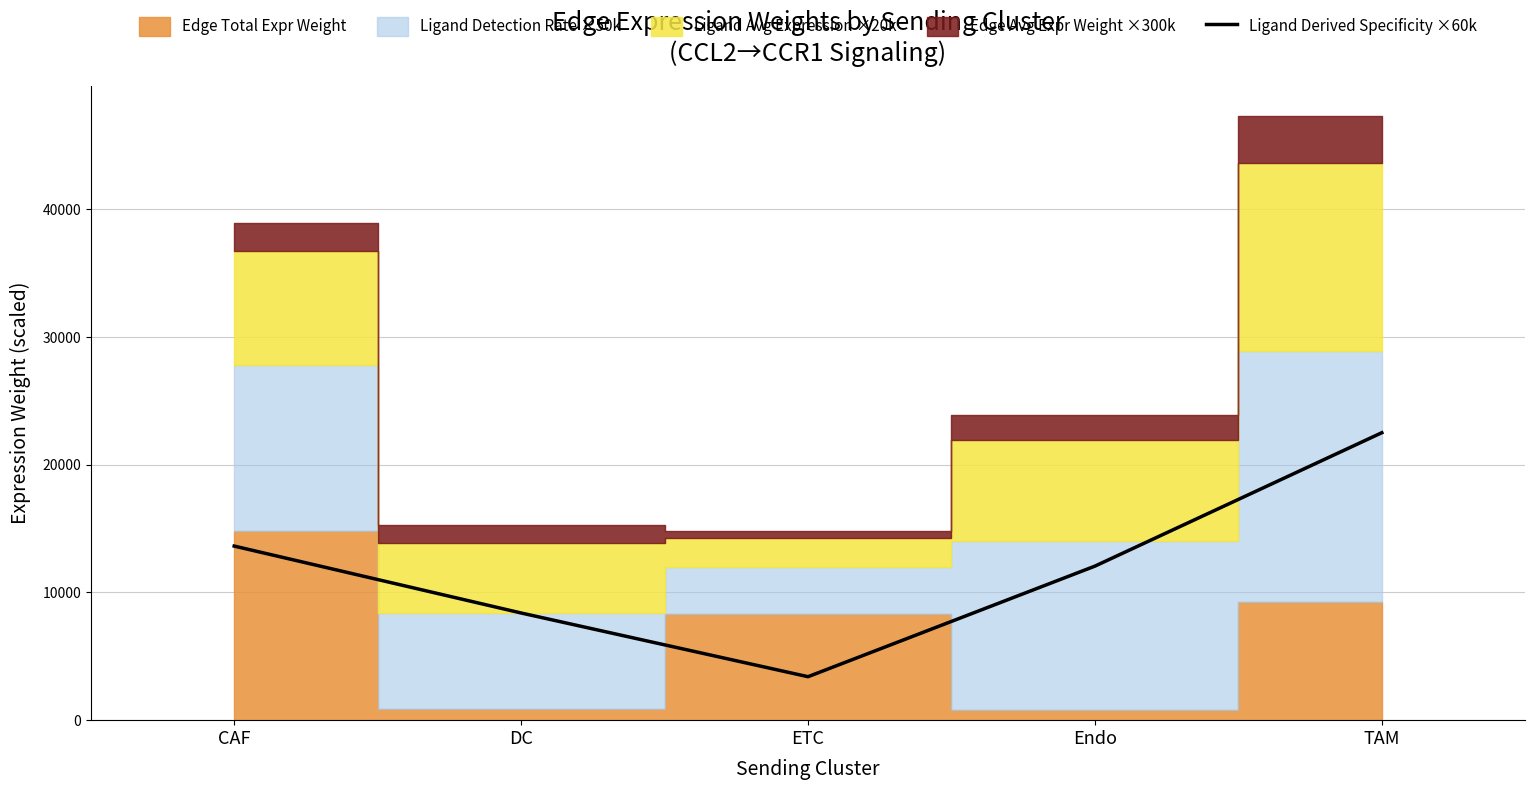

The chart shows a value of 36183.7 at TAM. True or false?

False